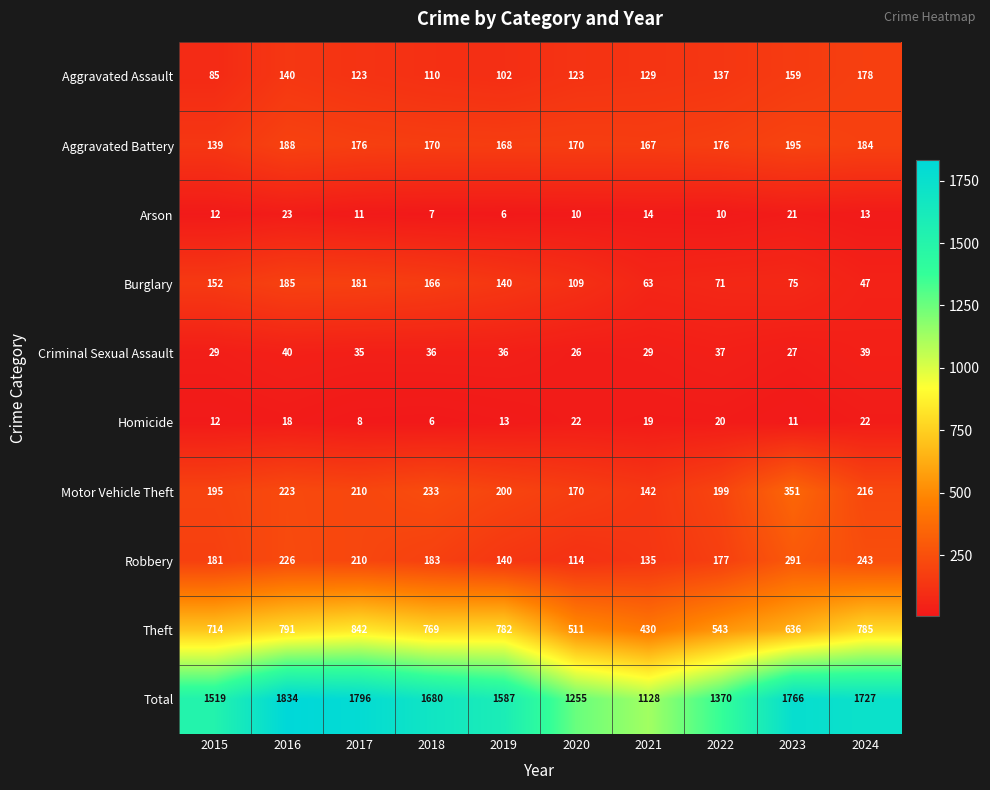

At which label does Motor Vehicle Theft reach its peak?

2023